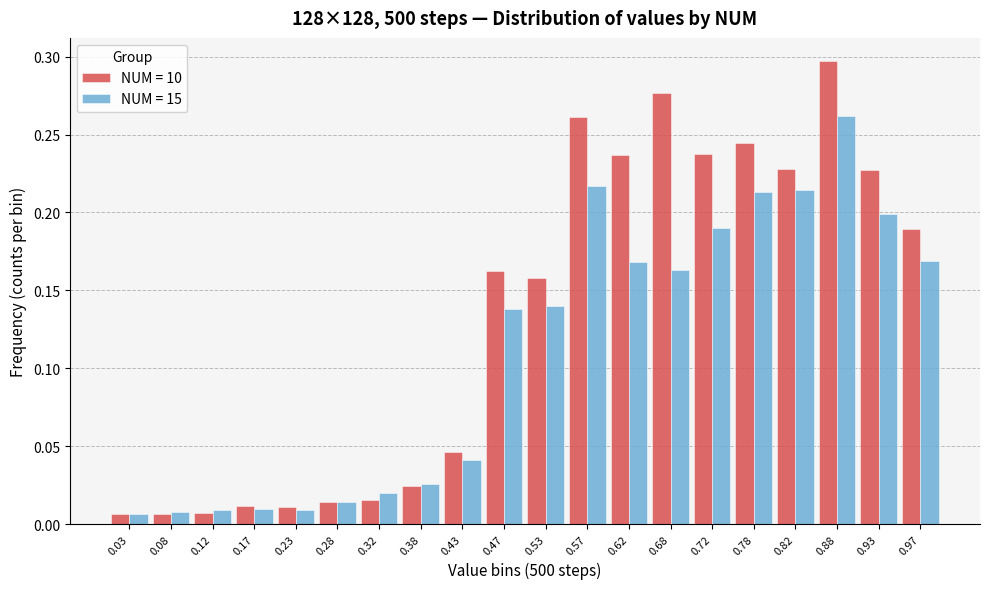

At which label does NUM = 15 reach its peak?

0.88